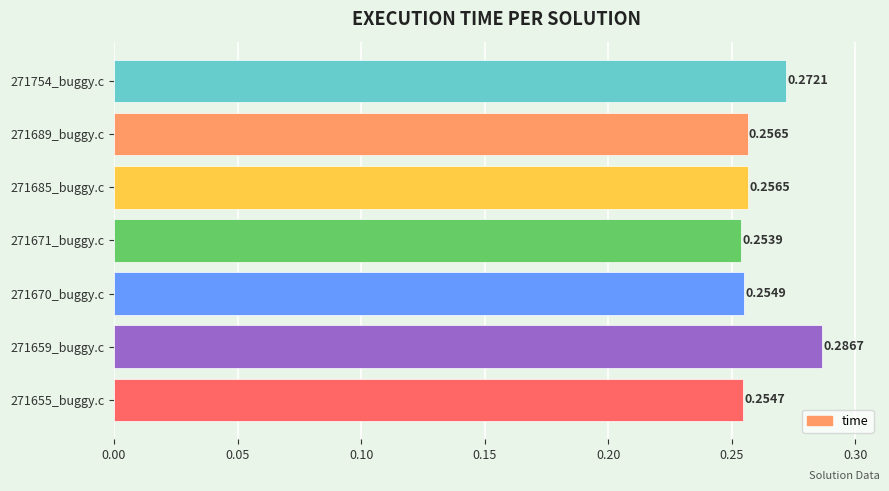

Between 271659_buggy.c and 271671_buggy.c, which is larger?

271659_buggy.c